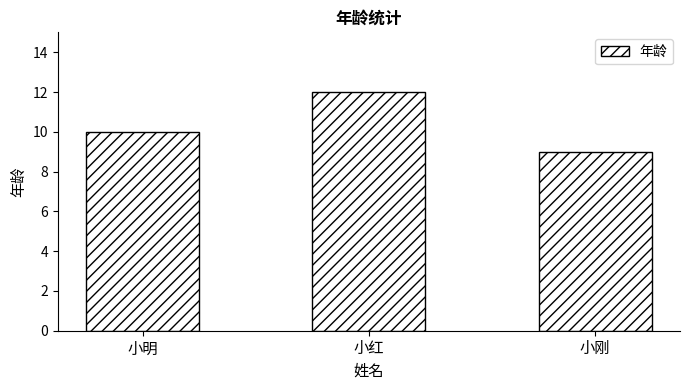

Rank the categories by value from highest to lowest.

小红, 小明, 小刚